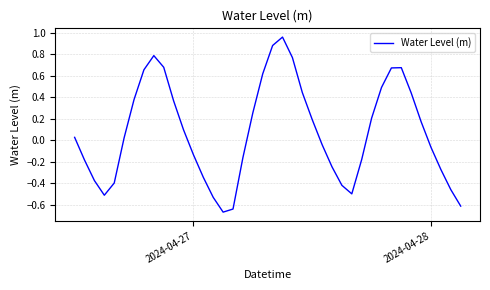

What is the difference between the maximum and minimum values?

1.6